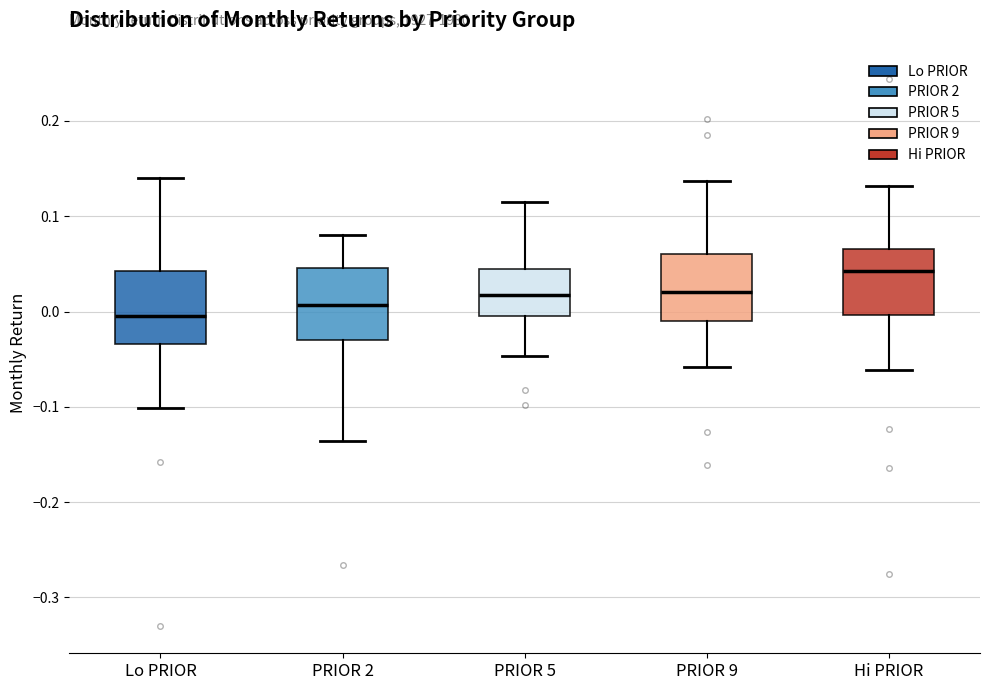

Reading left to right, transcribe this box plot: for each box, give where its median line is, the range the box spans, and where its two whiskers end, as read against the y-axis. The values are not printed on the chart, so give them approximately, as read against the axis.

Lo PRIOR: median 0.00, box -0.03 to 0.04, whiskers -0.10 to 0.14
PRIOR 2: median 0.01, box -0.03 to 0.05, whiskers -0.14 to 0.08
PRIOR 5: median 0.02, box -0.01 to 0.04, whiskers -0.05 to 0.12
PRIOR 9: median 0.02, box -0.01 to 0.06, whiskers -0.06 to 0.14
Hi PRIOR: median 0.04, box 0.00 to 0.07, whiskers -0.06 to 0.13